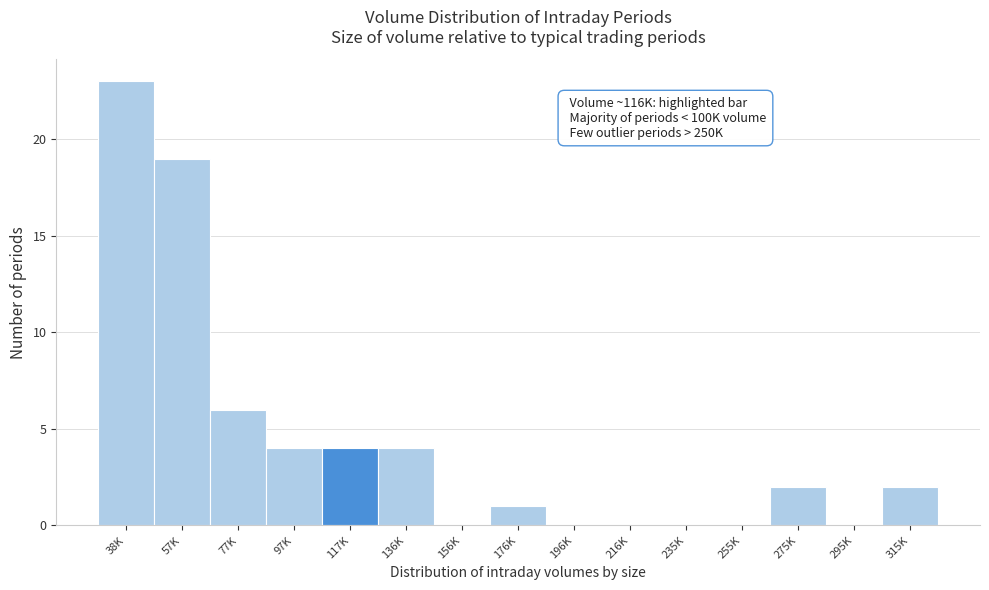

Reading left to right, extract all data points from this chart.

38K=23	57K=19	77K=6	97K=4	117K=4	136K=4	156K=0	176K=1	196K=0	216K=0	235K=0	255K=0	275K=2	295K=0	315K=2